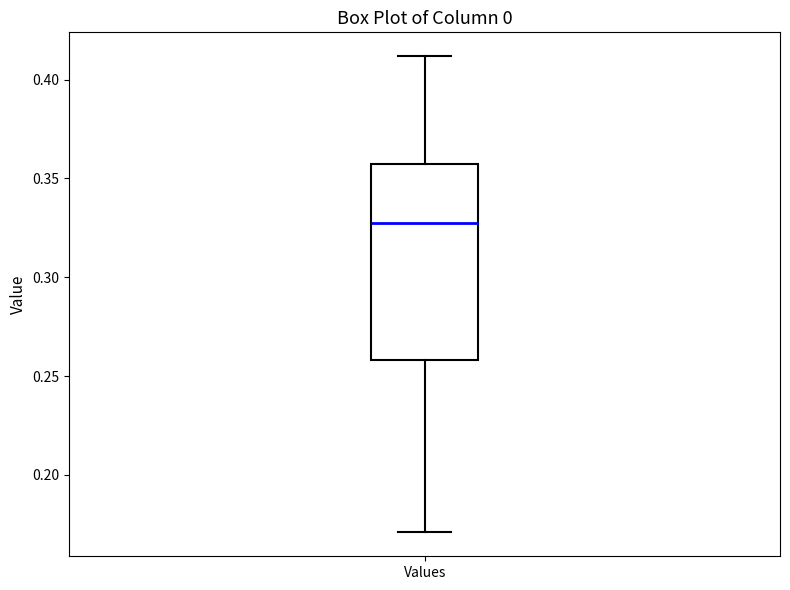

Read this box plot against the y-axis: the position of the median line, the range covered by the box, and the ends of both whiskers. The values are not printed on the chart, so give them approximately, as read against the axis.

median 0.330, box 0.260 to 0.355, whiskers 0.170 to 0.410